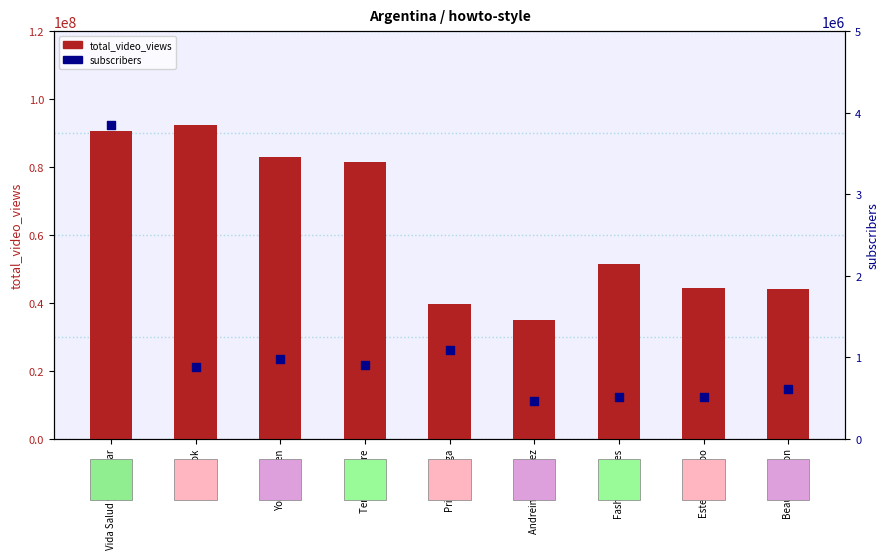

What are all the series names shown in the legend?

total_video_views, subscribers